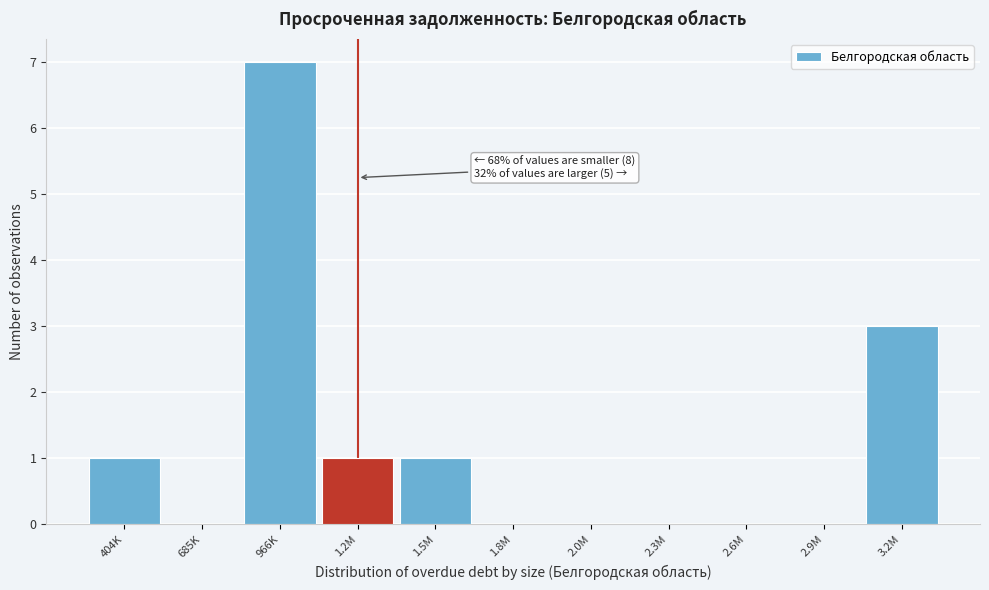

Reading left to right, transcribe all the data shown in this chart.

404K=1	685K=0	966K=7	1.2M=1	1.5M=1	1.8M=0	2.0M=0	2.3M=0	2.6M=0	2.9M=0	3.2M=3